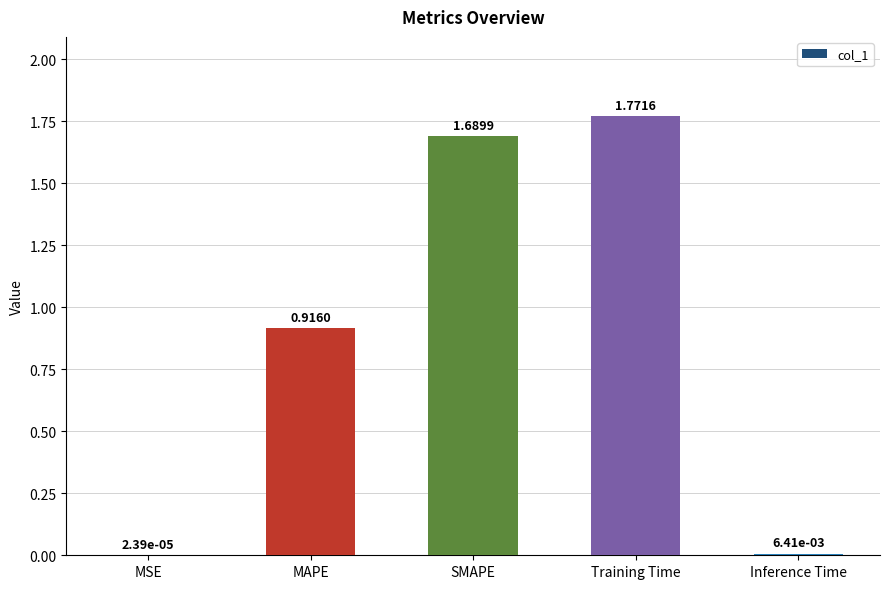

The chart shows a value of 2.8 at Training Time. True or false?

False